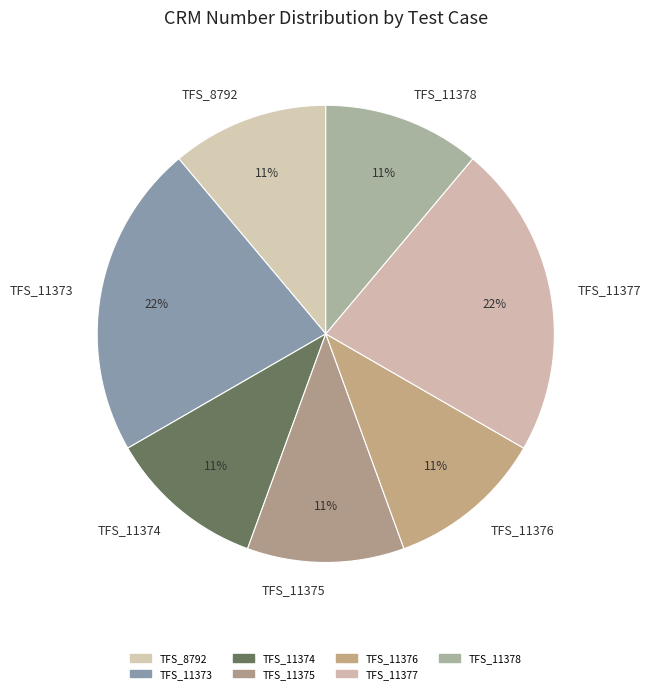

The TFS_11375 slice represents 20% of the pie. True or false?

False